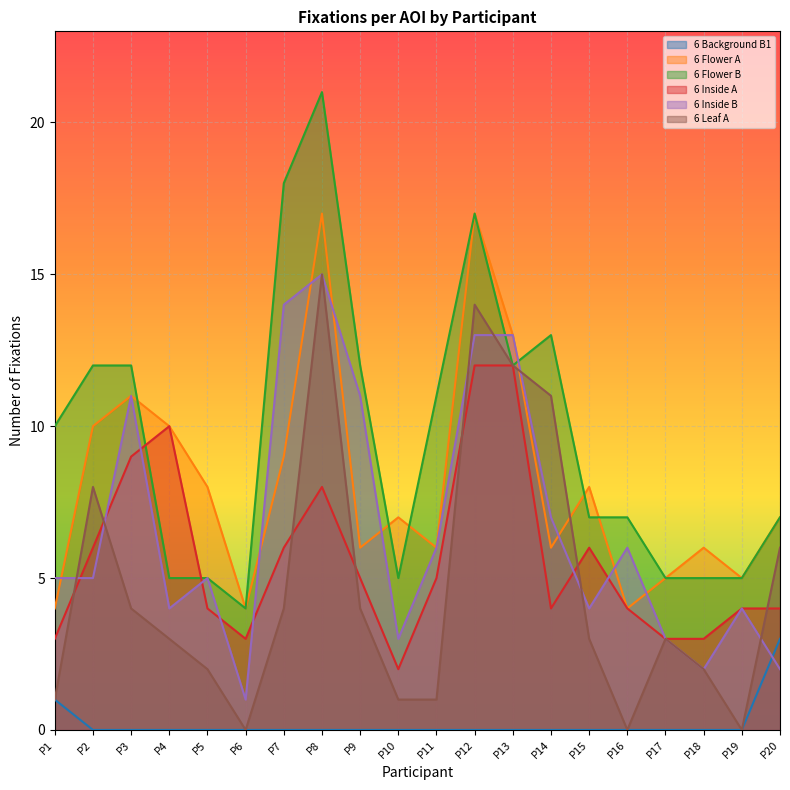

Which series has the largest range (max minus min)?

6 Flower B